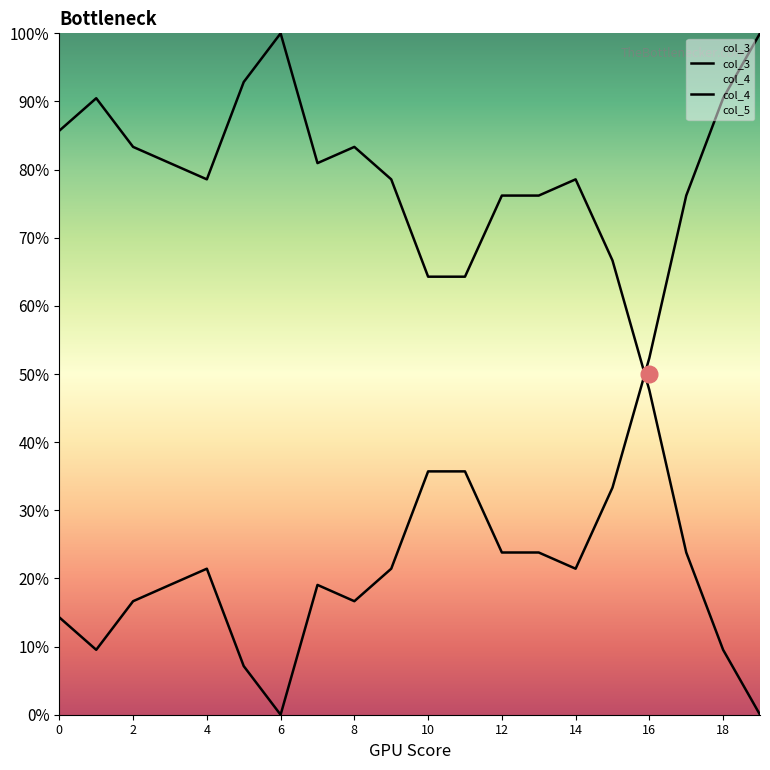

What is the greatest value displayed?

100.0